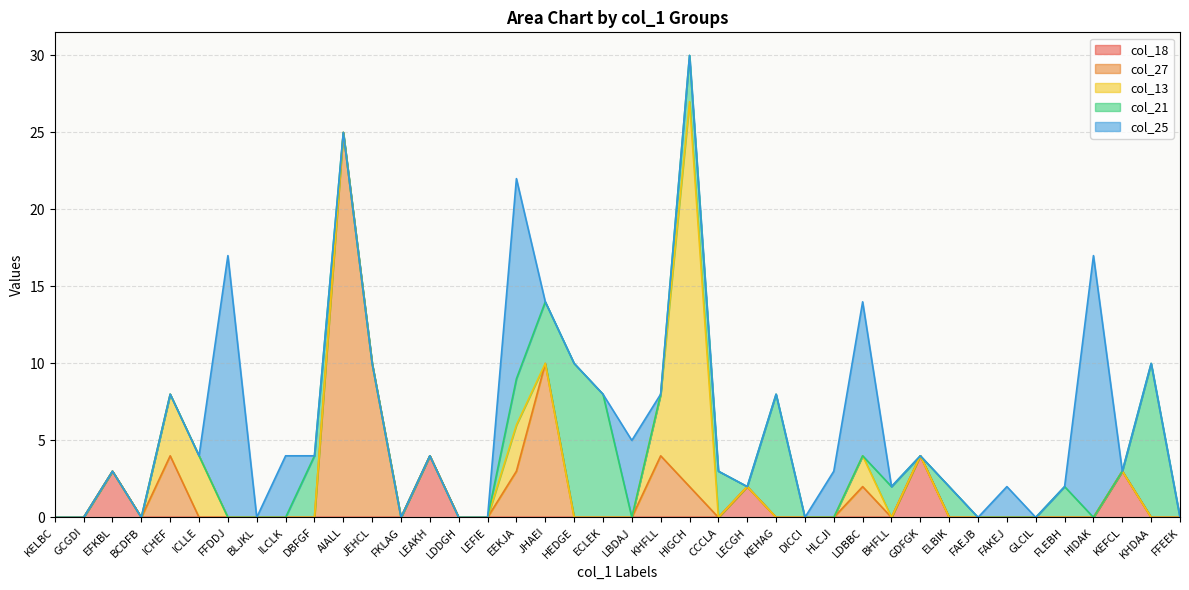

What is the total value across all series at AIALL?

25